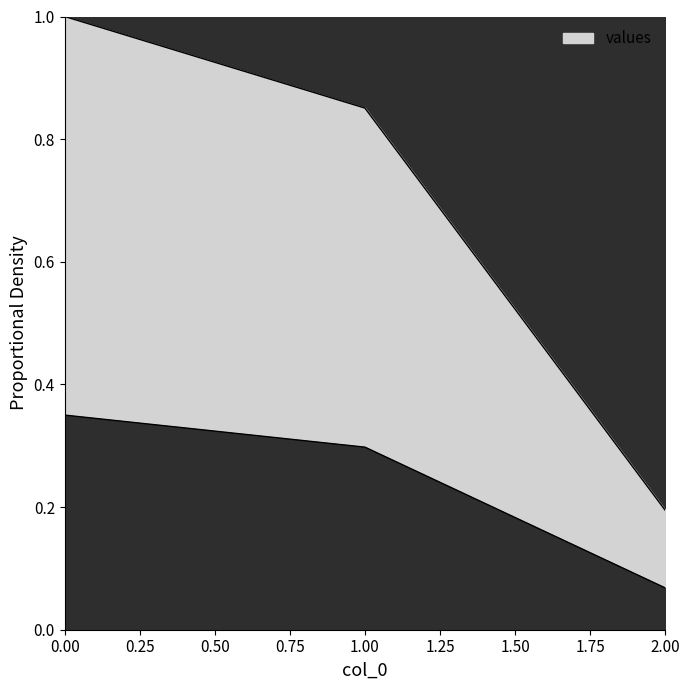

How many lines are shown in the chart?

1